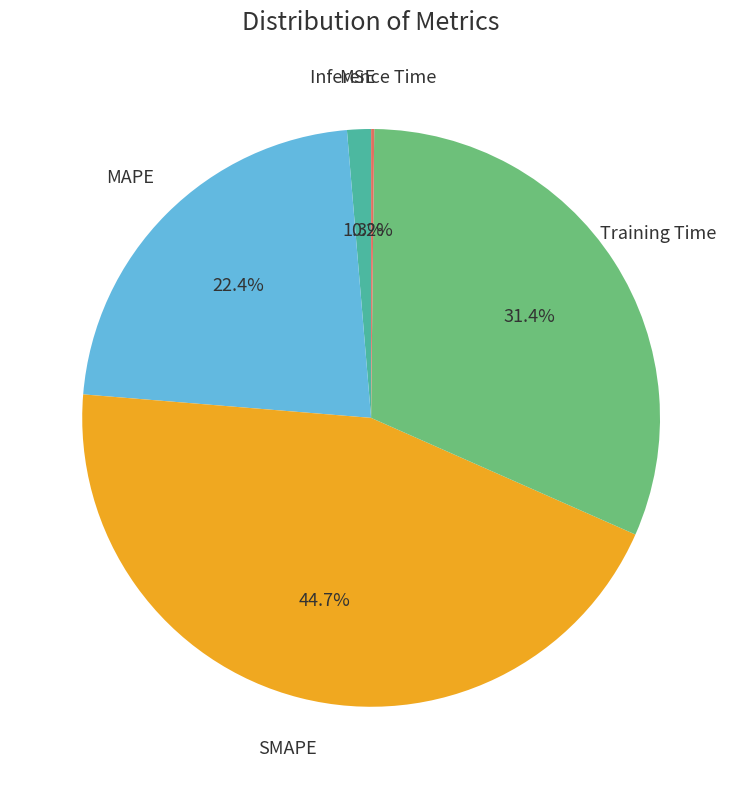

Is there a majority slice in this chart?

No